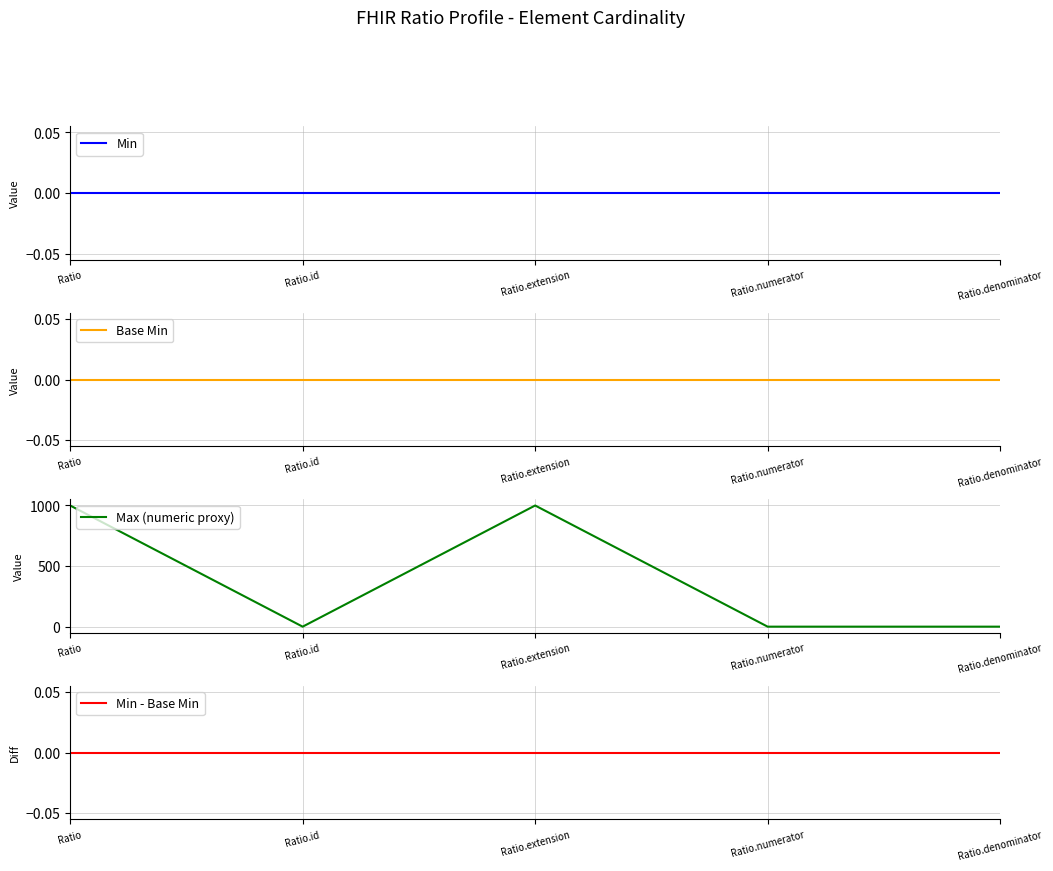

What is the maximum value for Max (numeric proxy)?

999